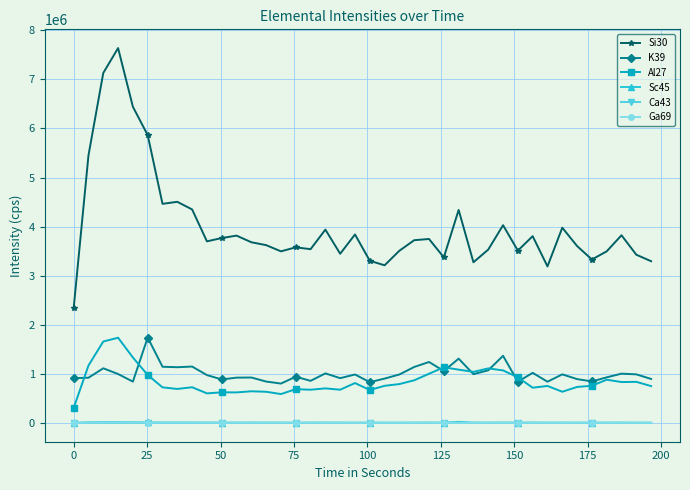

What is the value of the K39 point at the 17th from the left?

859639.7